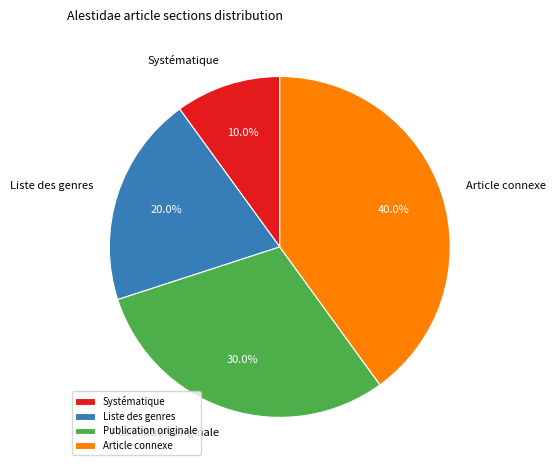

Is it true that Liste des genres is 13% of the pie?

False